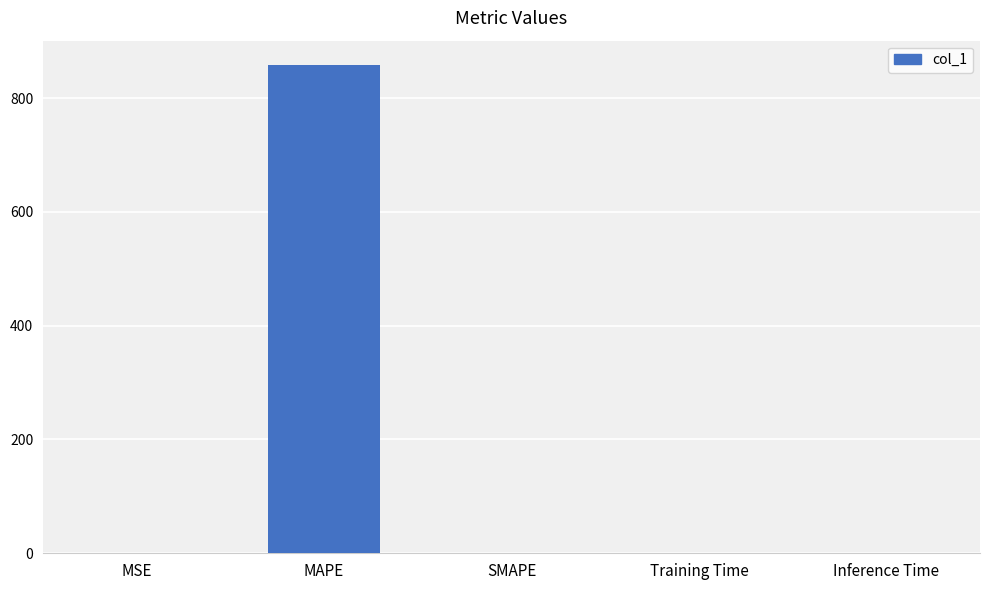

The chart shows a value of 858.1 at MAPE. True or false?

True